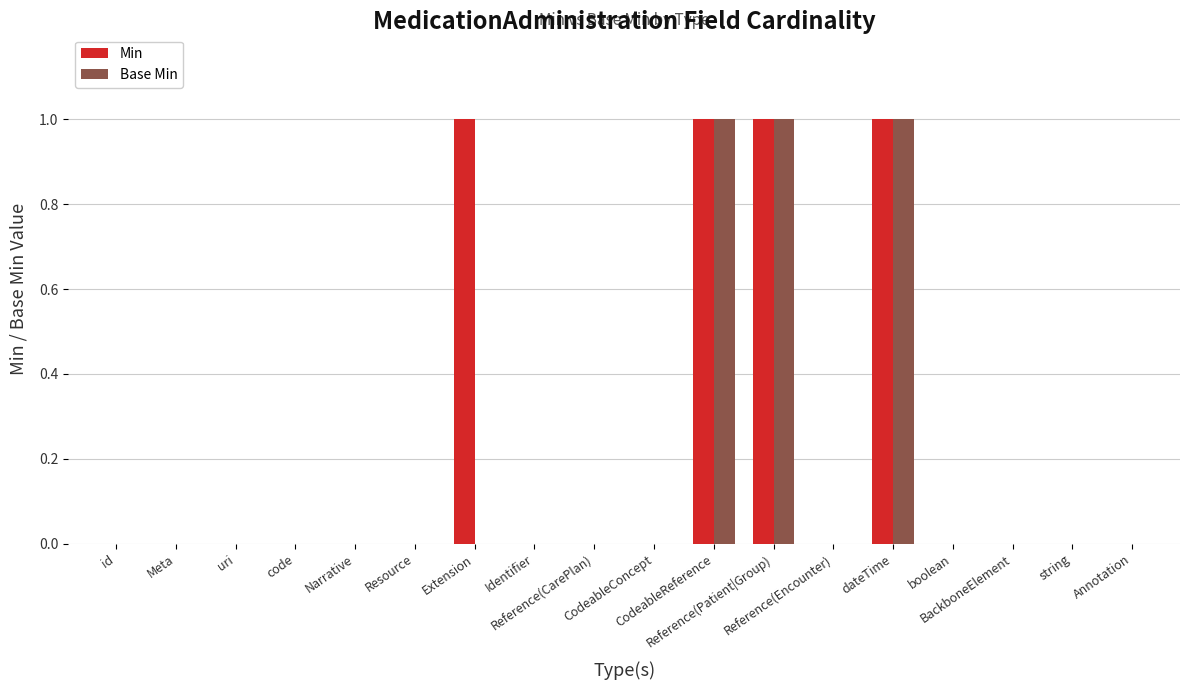

Reading left to right, list all the values displayed in this chart.

Min: 0	0	0	0	0	0	1	0	0	0	1	1	0	1	0	0	0	0
Base Min: 0	0	0	0	0	0	0	0	0	0	1	1	0	1	0	0	0	0